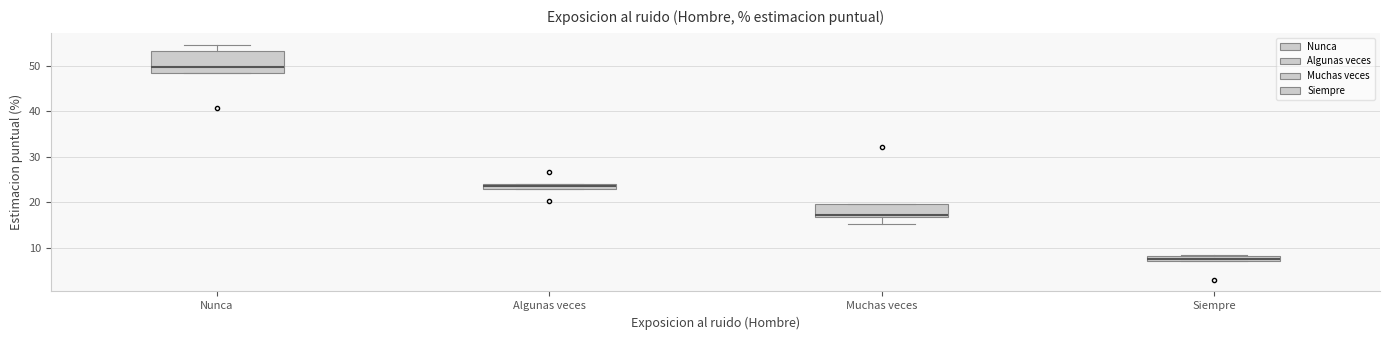

Comparing the boxes themselves (not the whiskers), which one is the tallest?

Nunca